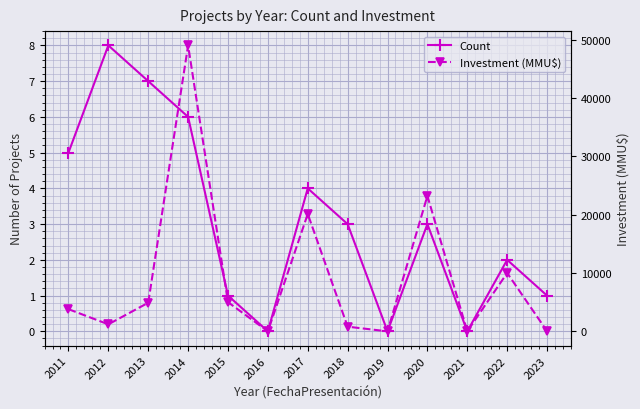

The value of Count at 2016 is 5. True or false?

False